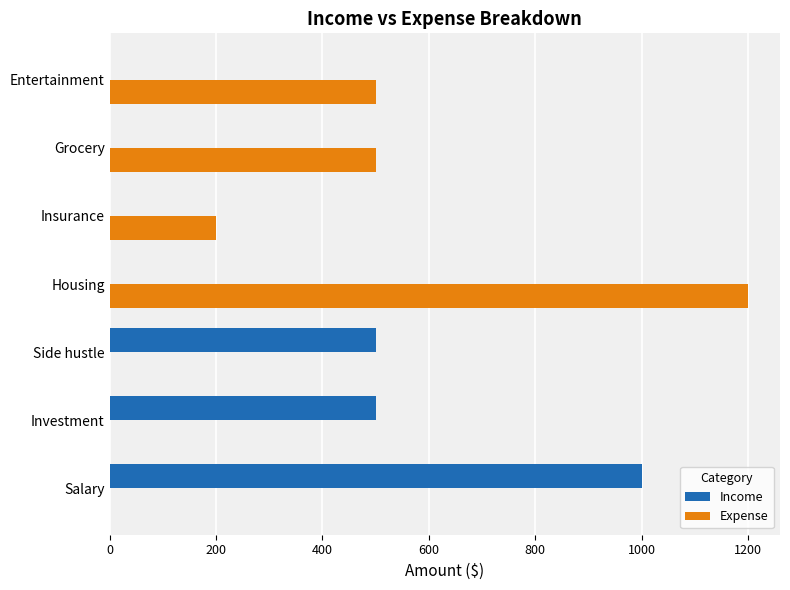

What is the sum of the Income values at Insurance and Salary?

1000